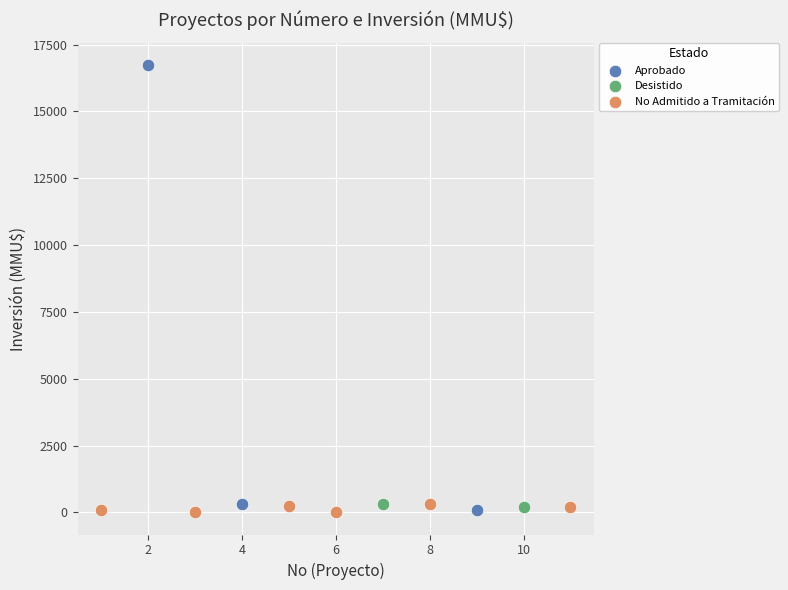

What are all the series names shown in the legend?

No Admitido a Tramitación, Desistido, Aprobado